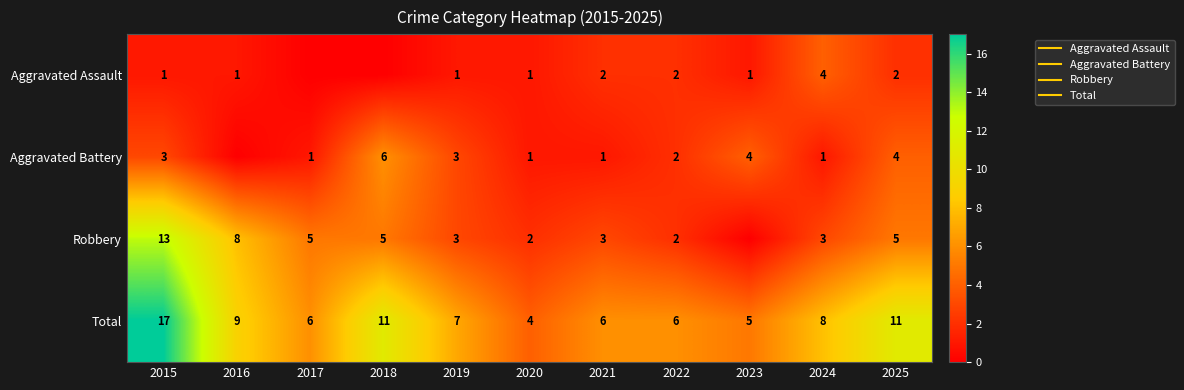

List the labels in order of Aggravated Battery value, largest first.

2018, 2023, 2025, 2015, 2019, 2022, 2017, 2020, 2021, 2024, 2016